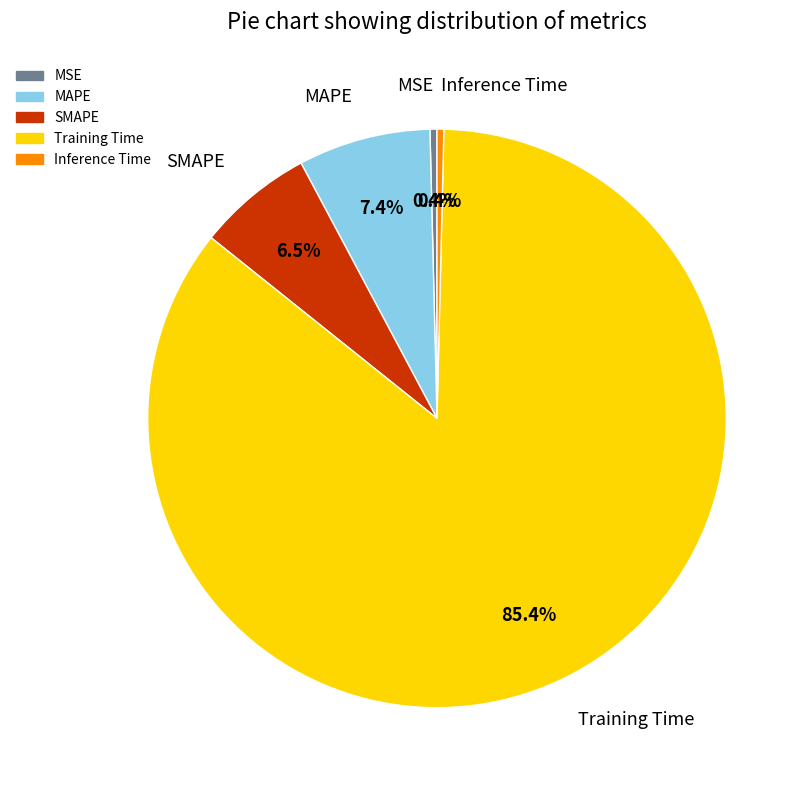

Combined, do MAPE and Training Time account for over 50%?

Yes